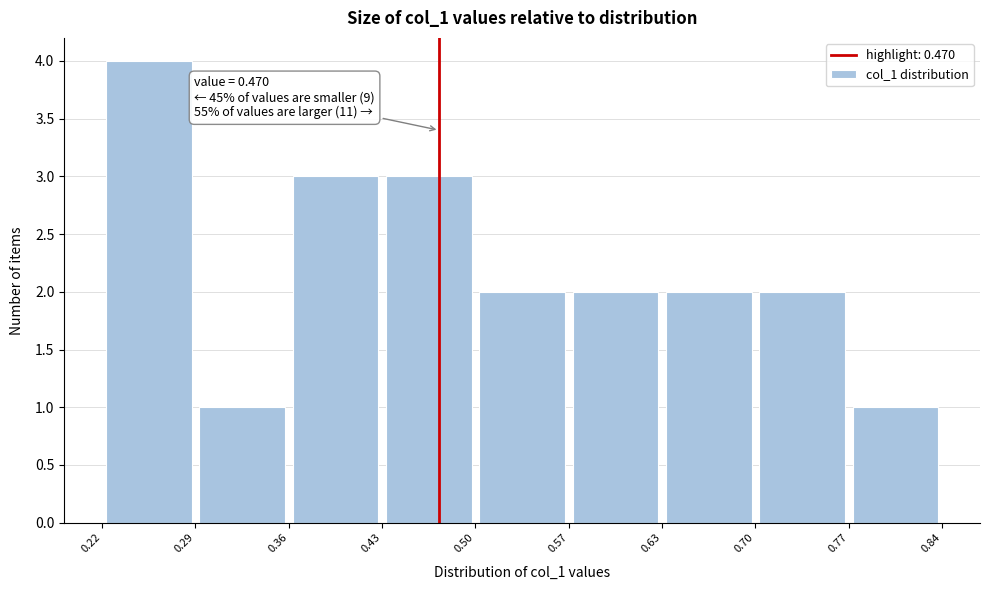

Which range on the x-axis has the tallest bar?

0.22 to 0.29